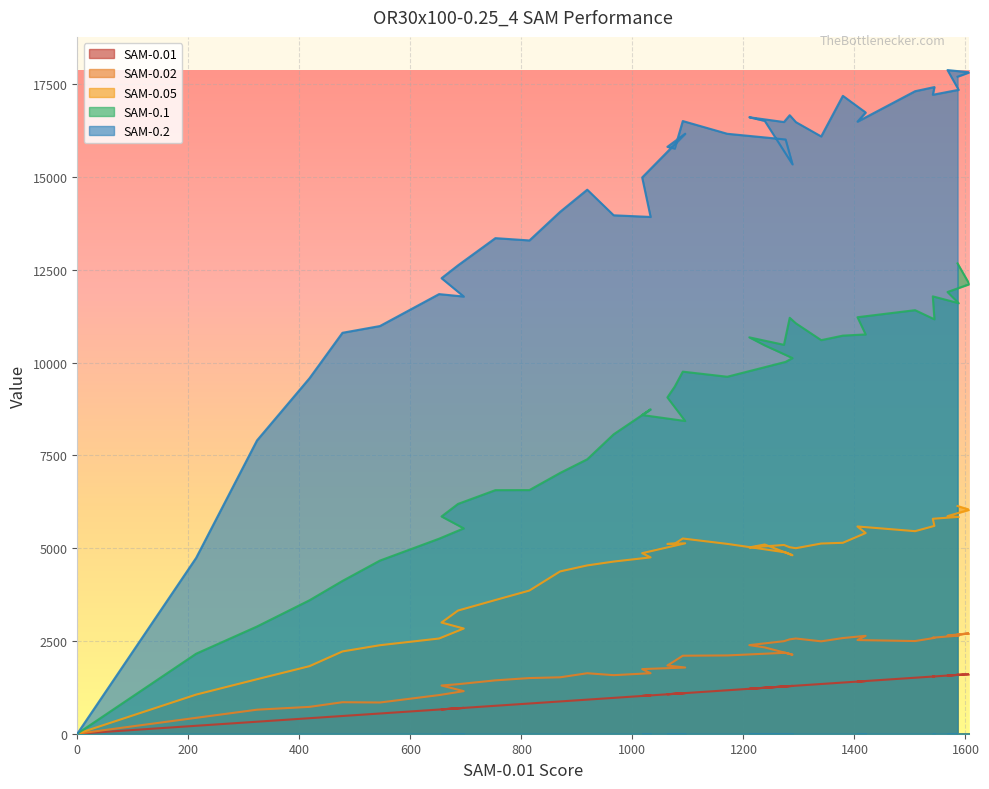

True or false: SAM-0.05 and SAM-0.02 intersect in this chart.

False